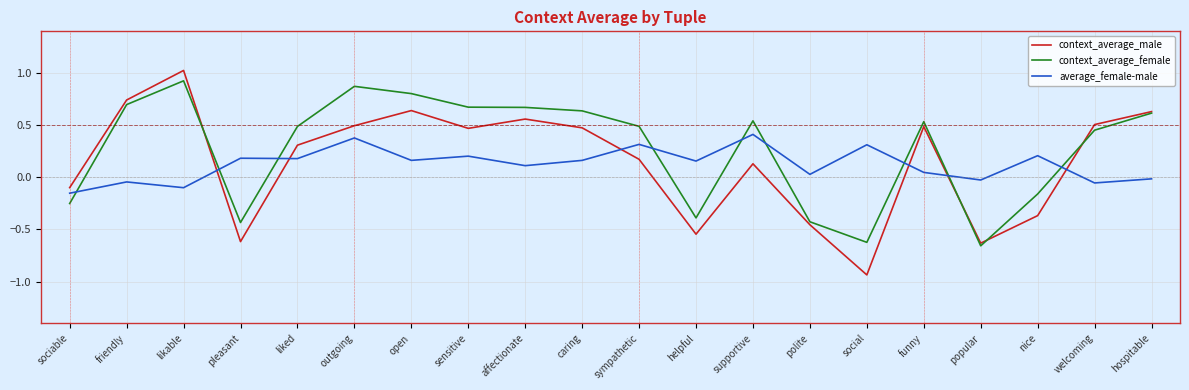

Which series has the largest range (max minus min)?

context_average_male